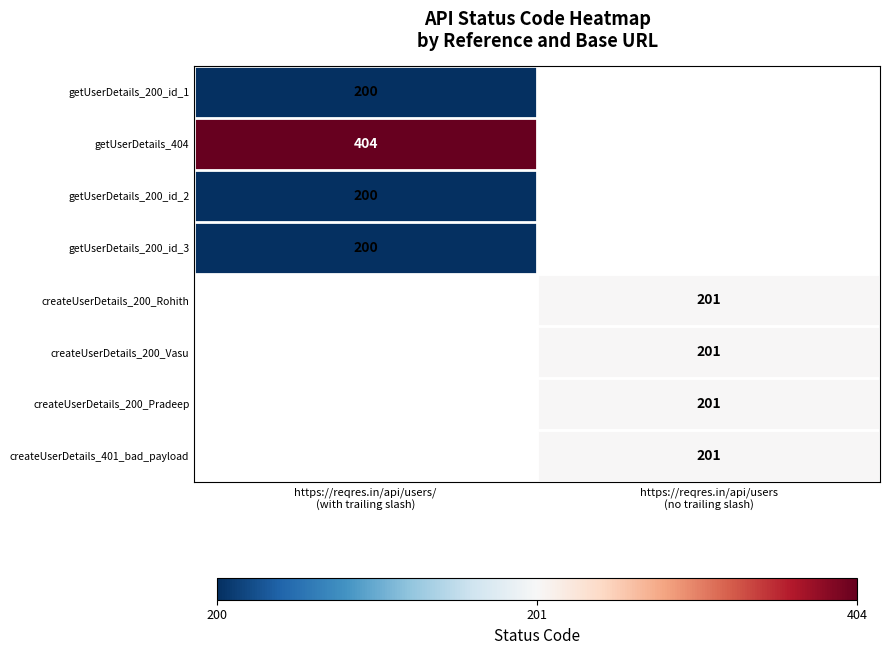

Which series has the widest spread of values?

getUserDetails_200_id_1